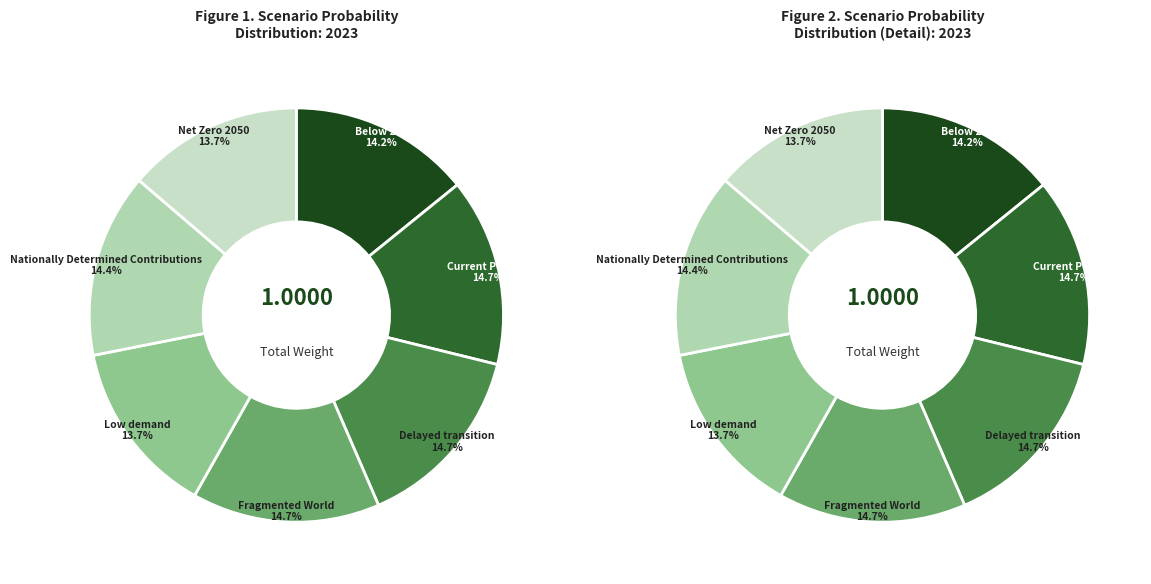

How many slices are in this pie chart?

7